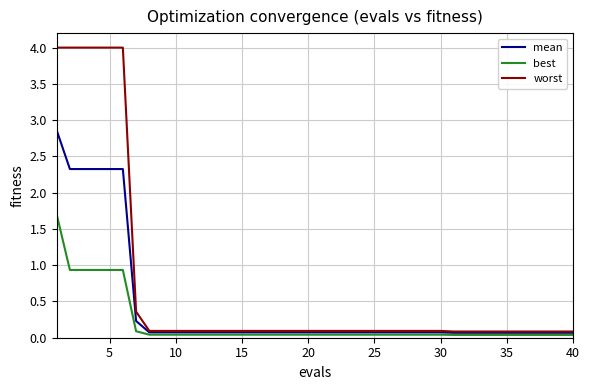

Rank the series by their average value, from highest to lowest.

worst, mean, best